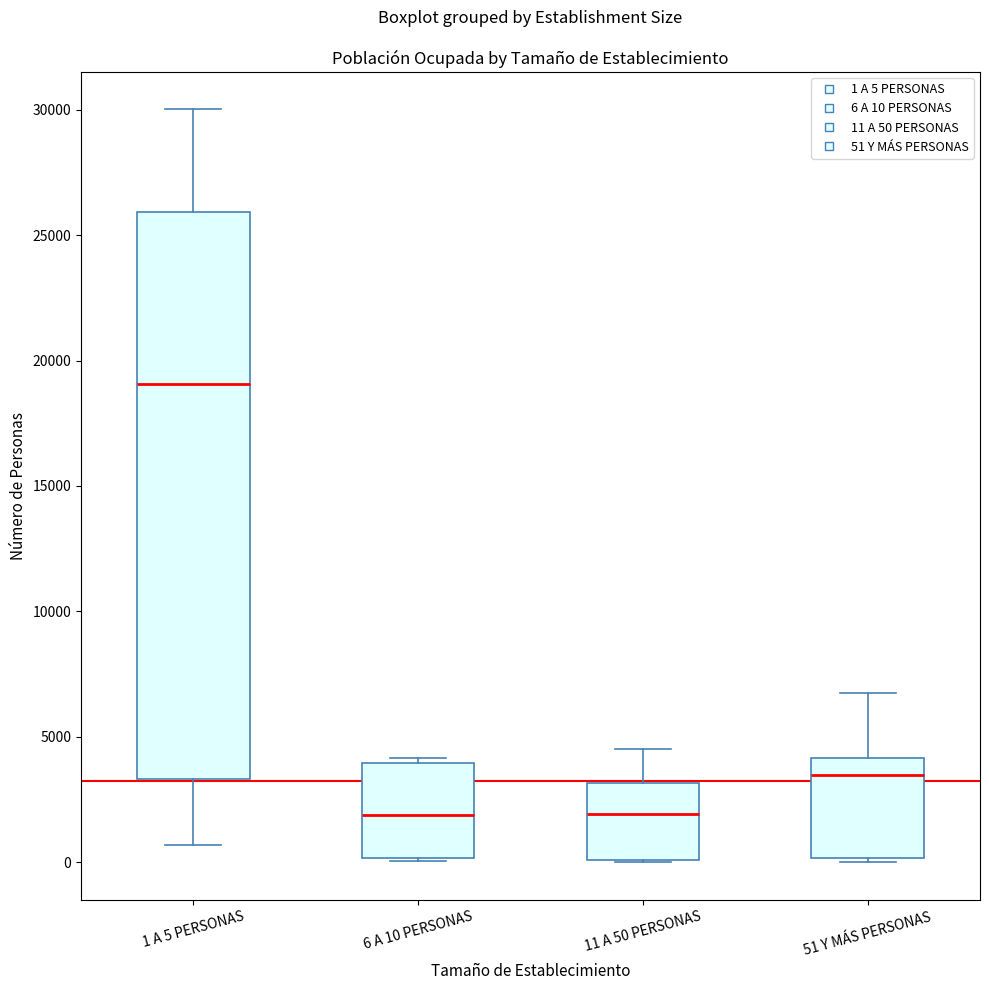

Which box's median line is the highest?

1 A 5 PERSONAS